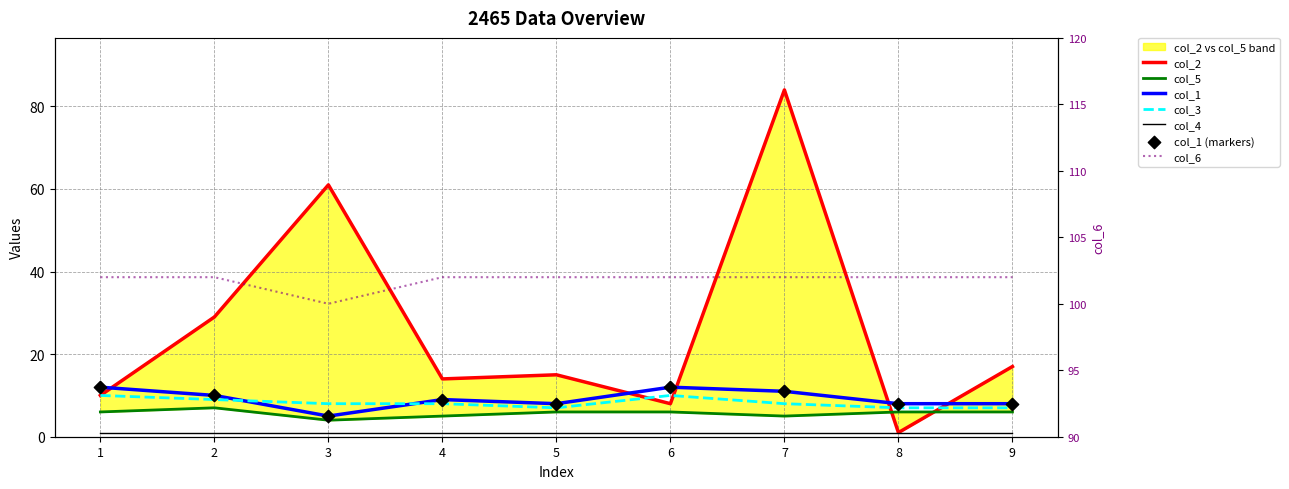

Is the value of col_6 at 2 greater than the value of col_2 at 2?

Yes